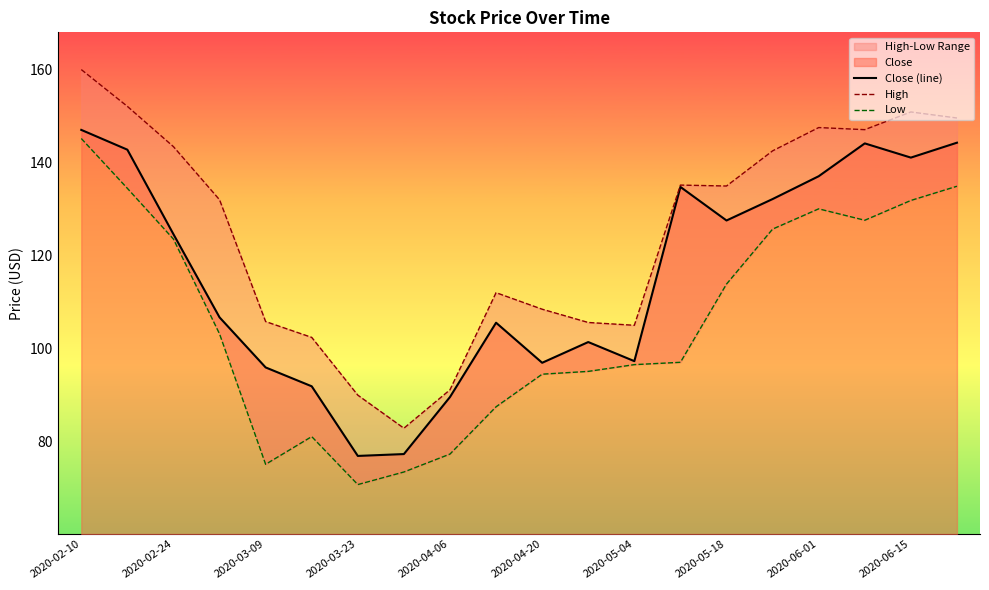

Reading left to right, transcribe all the data shown in this chart.

Close (line): 146.9	142.7	124.6	106.7	95.9	91.9	76.9	77.3	89.6	105.6	96.9	101.4	97.3	134.7	127.5	132.1	137.0	144.1	141.0	144.2
High: 159.9	152.0	143.4	131.9	105.8	102.4	90.0	82.9	91.2	112.0	108.4	105.6	105.0	135.1	134.9	142.4	147.4	147.0	150.8	149.5
Low: 145.1	134.4	123.5	103.2	75.2	81.1	70.8	73.5	77.3	87.5	94.5	95.1	96.6	97.1	113.8	125.7	130.0	127.6	131.8	134.9